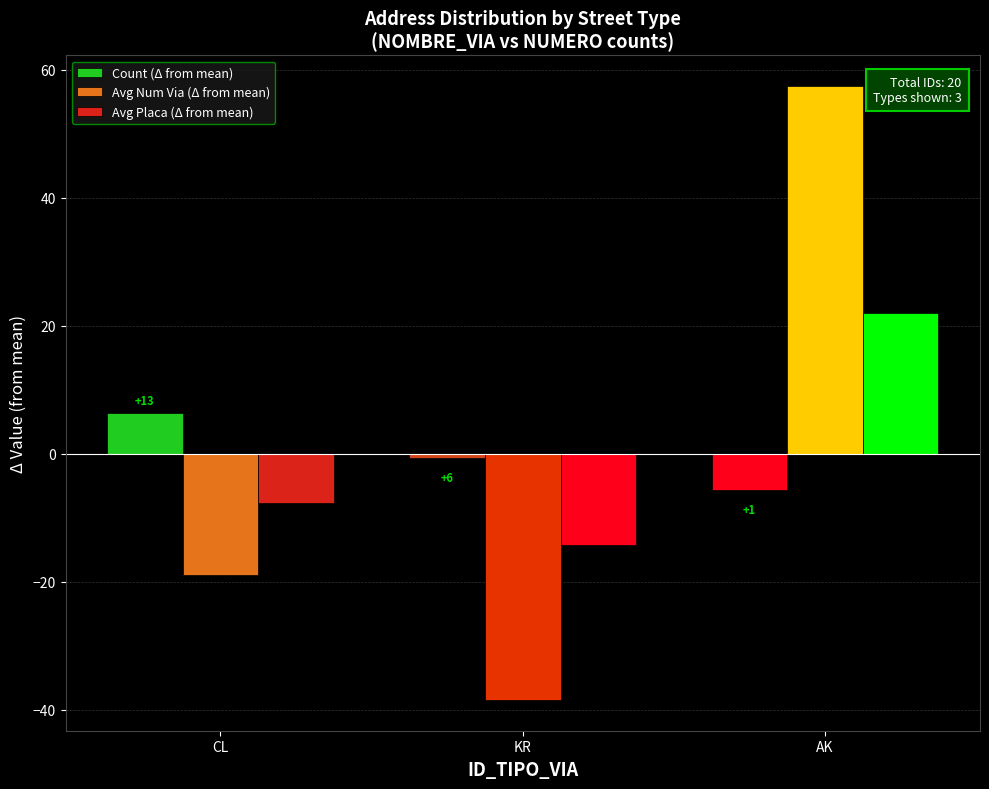

Is the value of Avg Placa (Δ from mean) at AK greater than the value of Count (Δ from mean) at KR?

Yes